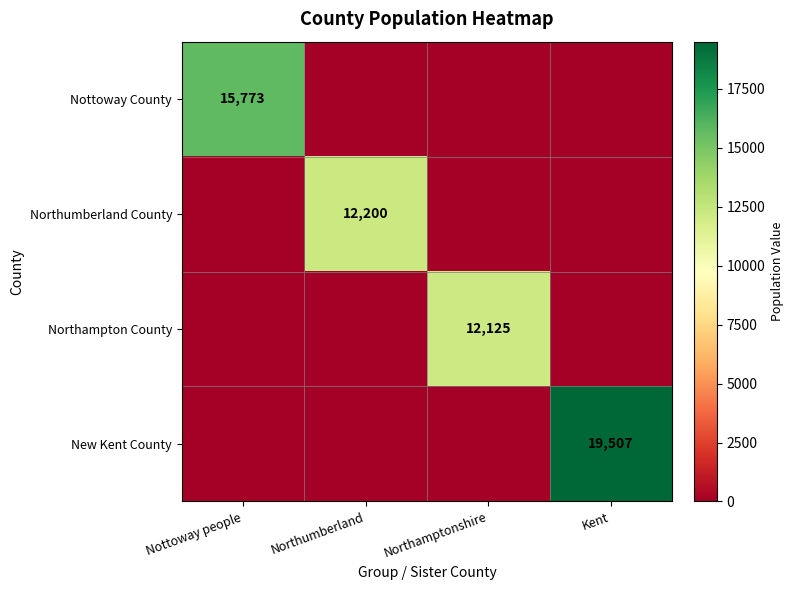

True or false: Nottoway County has a value of 15773 at Nottoway people.

True